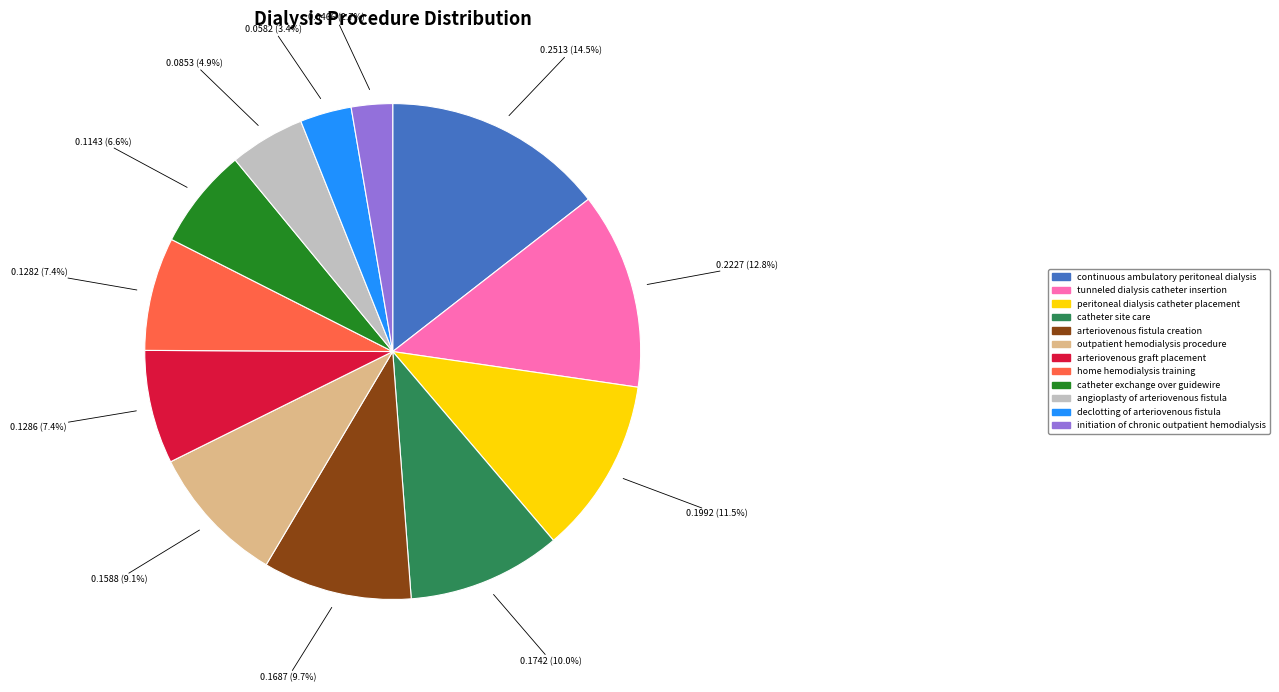

Is there any slice that represents more than half of the pie?

No